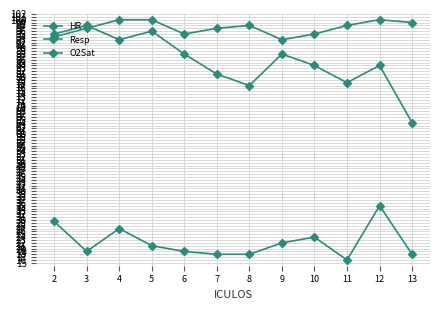

How many values in the Resp series are below 21?

6